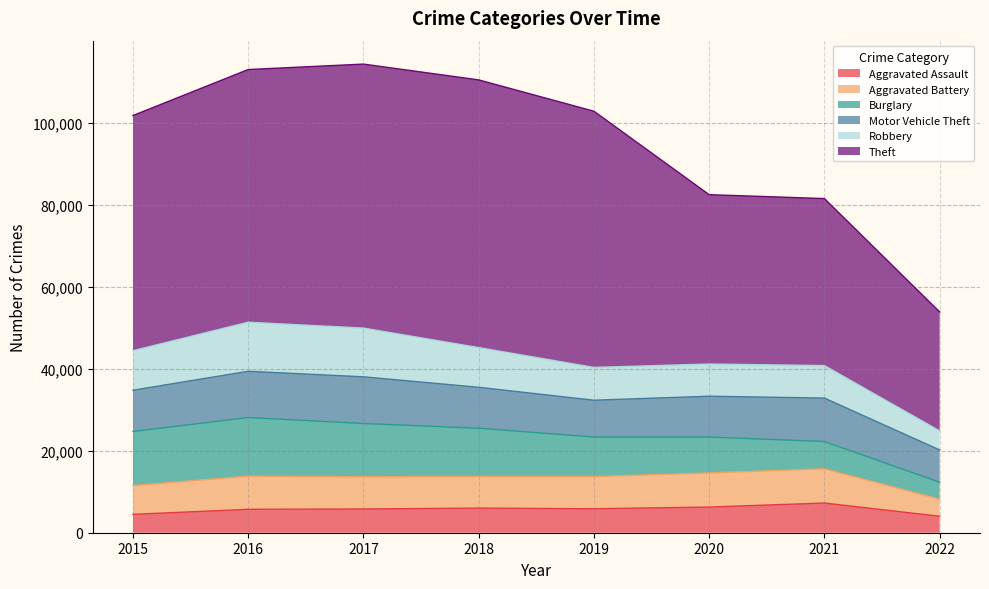

How many interior local peaks does the Theft series have?

1